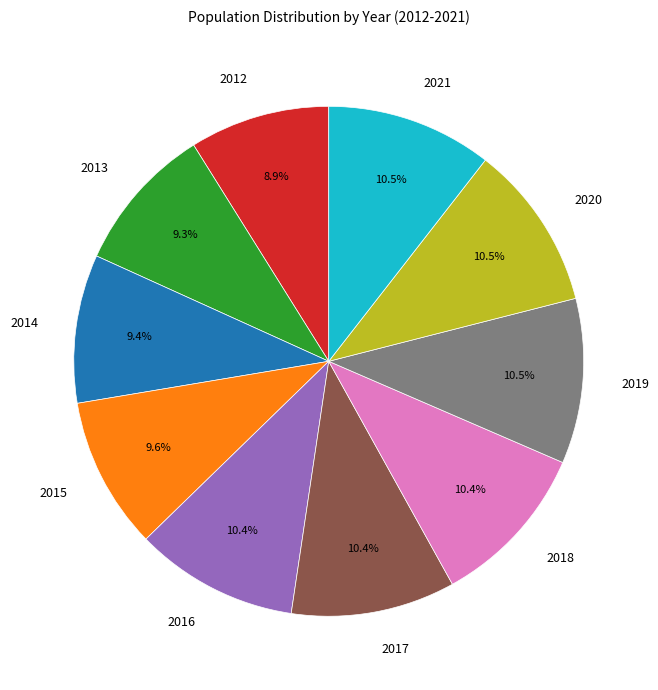

True or false: 2018 accounts for 10% of the total.

True